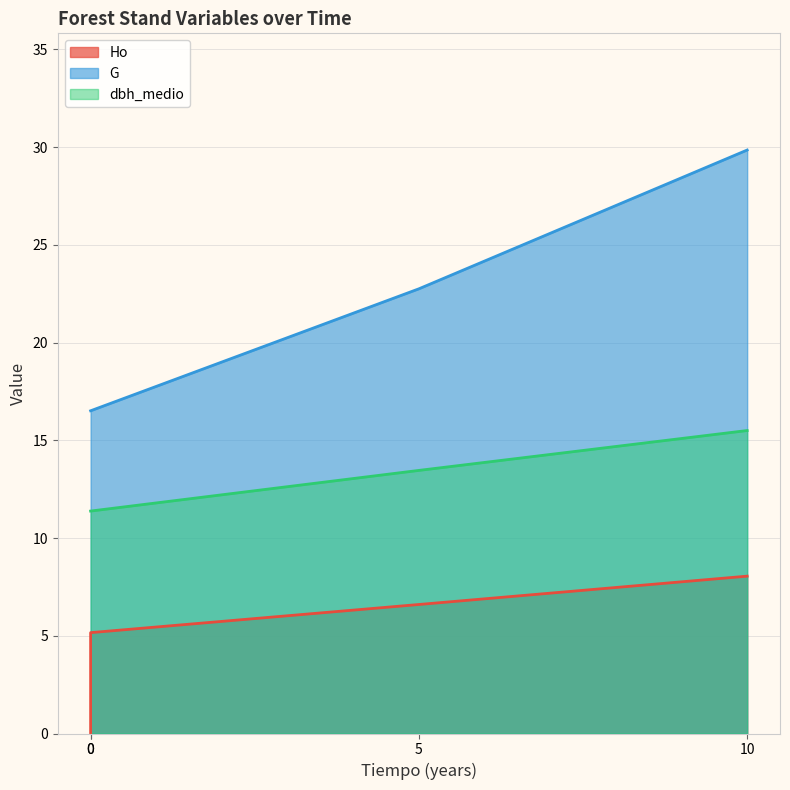

What is the minimum value for dbh_medio?

11.4